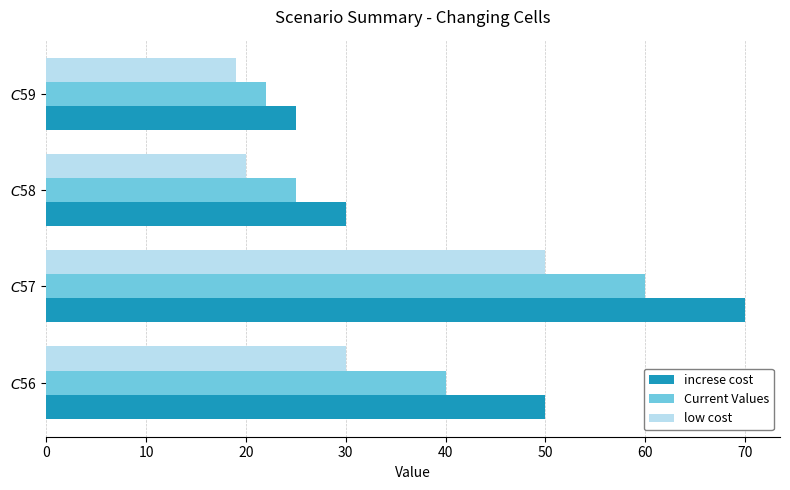

Which series has the widest spread of values?

increse cost